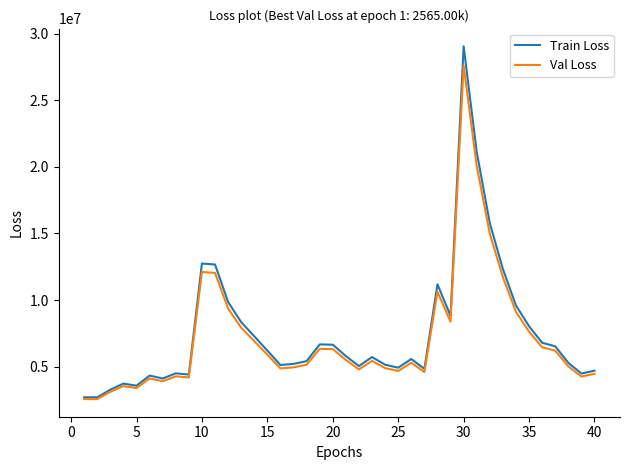

What is the highest value of the Train Loss series?

29062630.2